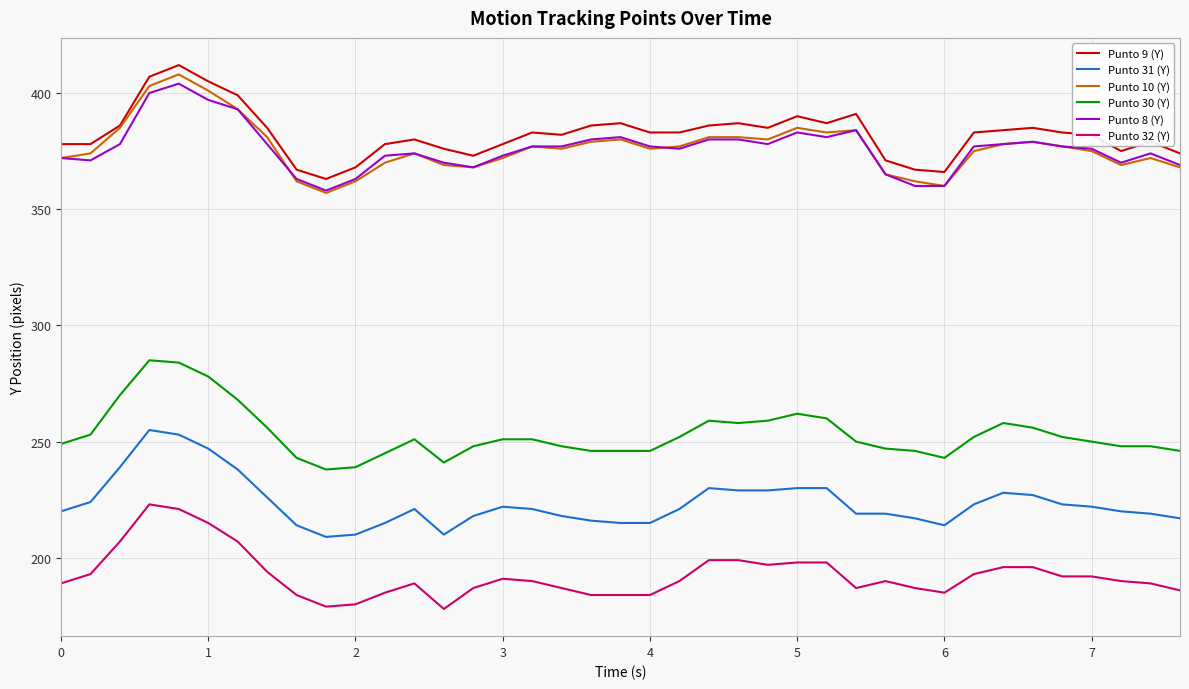

At how many categories does at least one series exceed 188?

39